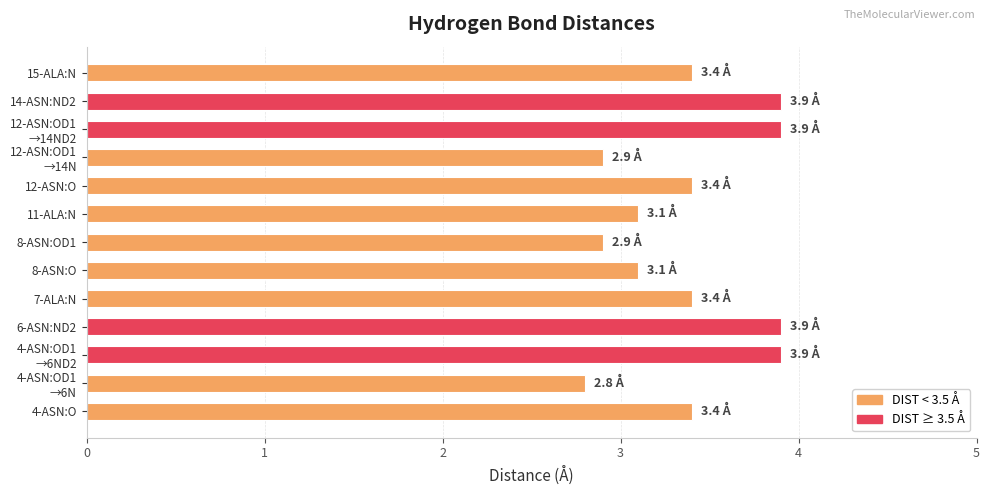

The value at 4-ASN:O is 3.4. True or false?

True